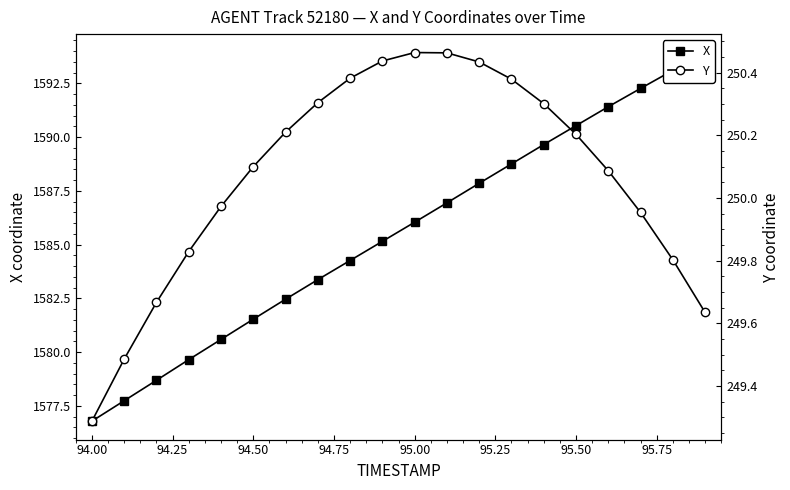

How many data points in X are less than 1586?

10